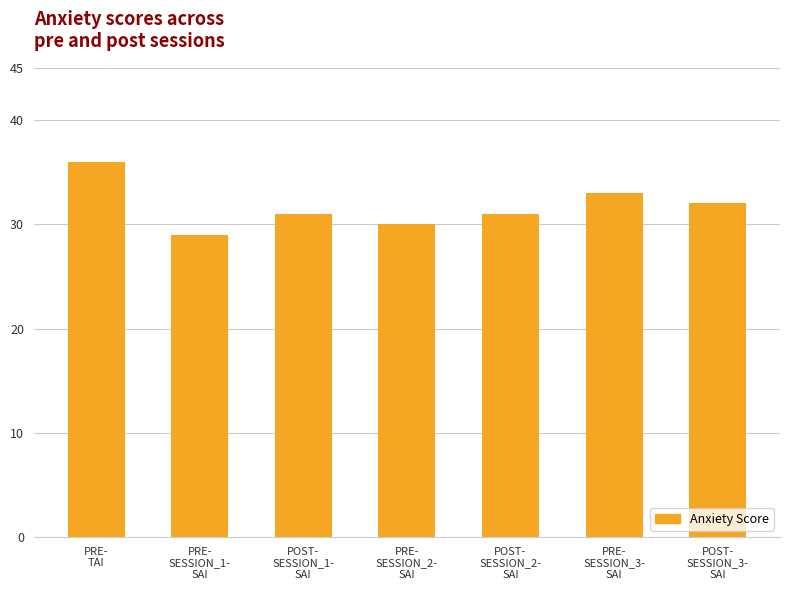

What is the average value?

32